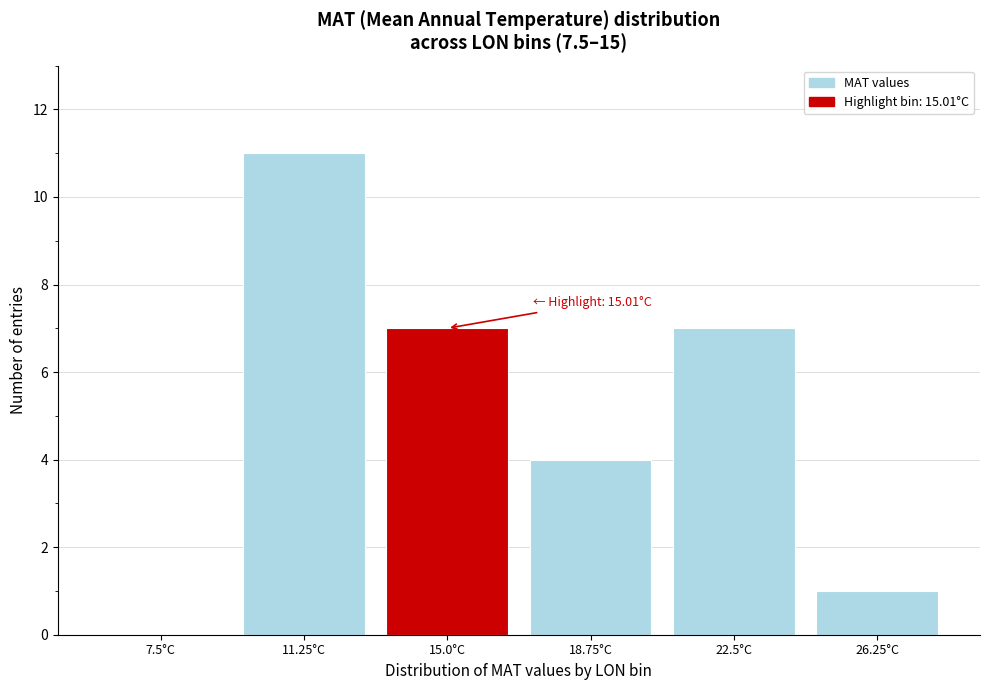

Reading right to left, what are all the values shown in this chart?

26.25°C=1	22.5°C=7	18.75°C=4	15.0°C=7	11.25°C=11	7.5°C=0